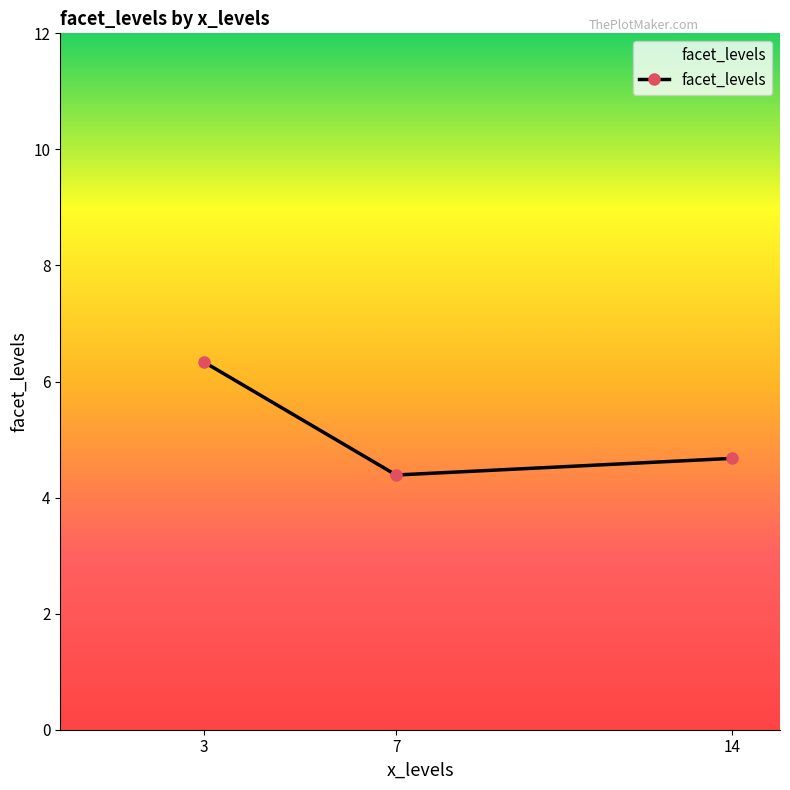

Reading left to right, extract all data points from this chart.

6.3	4.4	4.7